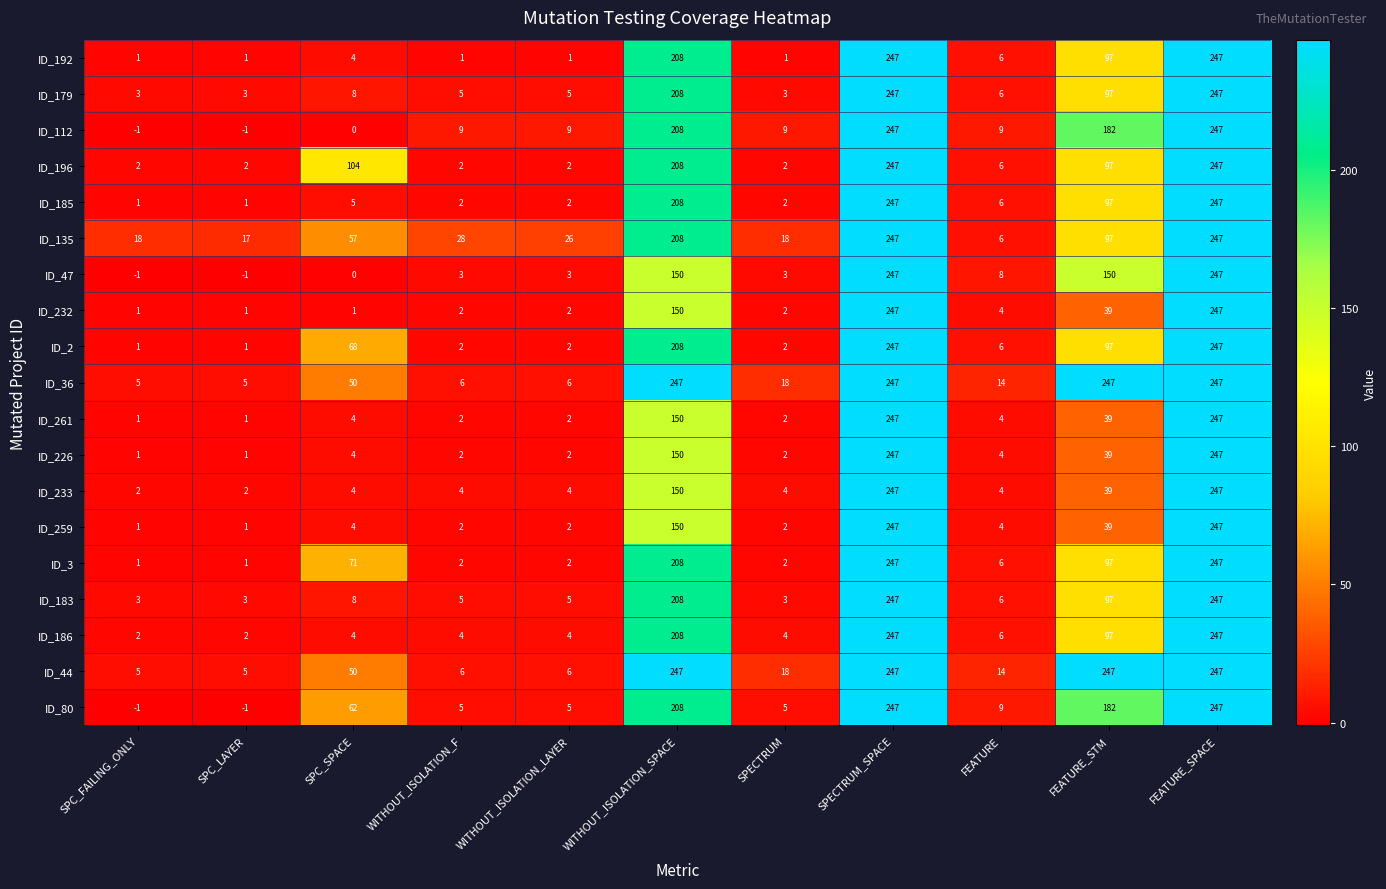

What is the highest value of the ID_232 series?

247